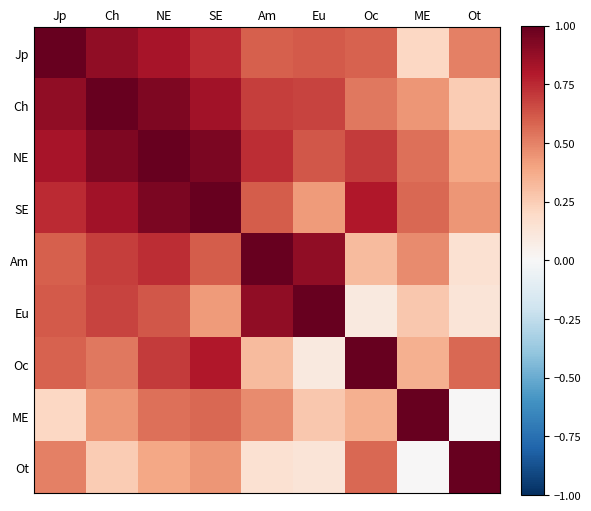

What is the total value across all series at Oc?

5.0